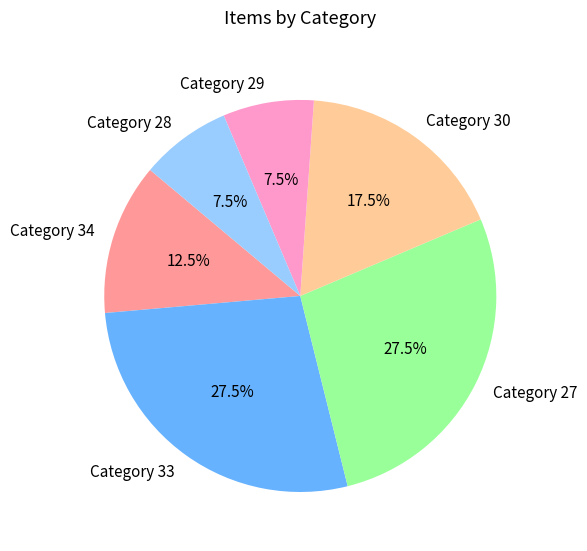

What is the total percentage of Category 29 and Category 33?

35.0%